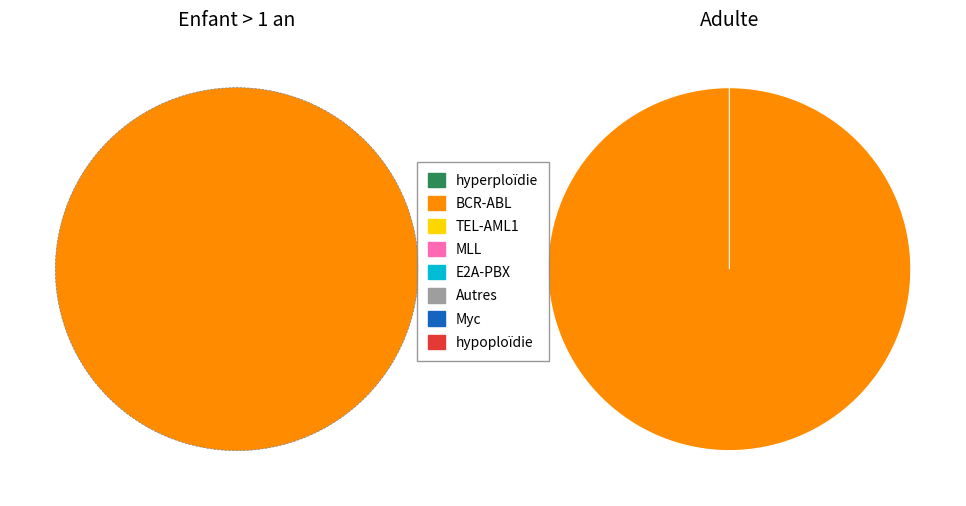

Is the sum of 1547068259 and 1539447404 greater than half?

Yes